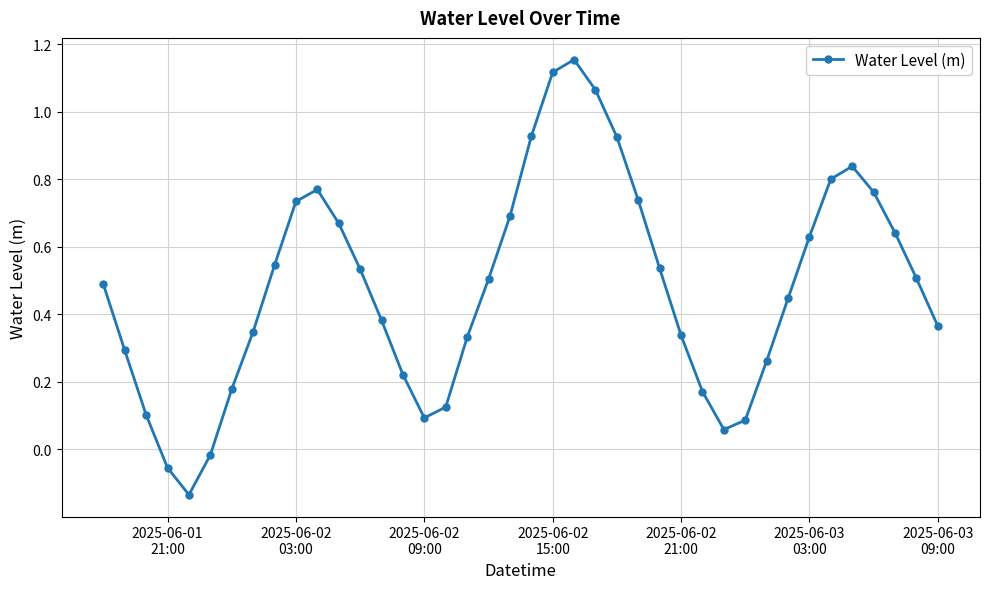

What is the sum of all values?

19.2